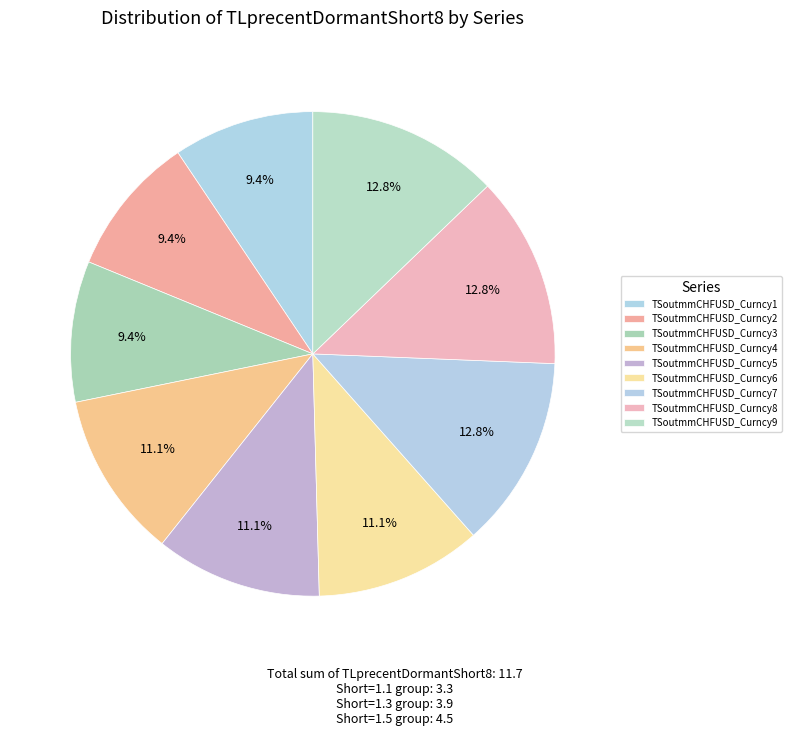

How many slices are in this pie chart?

9